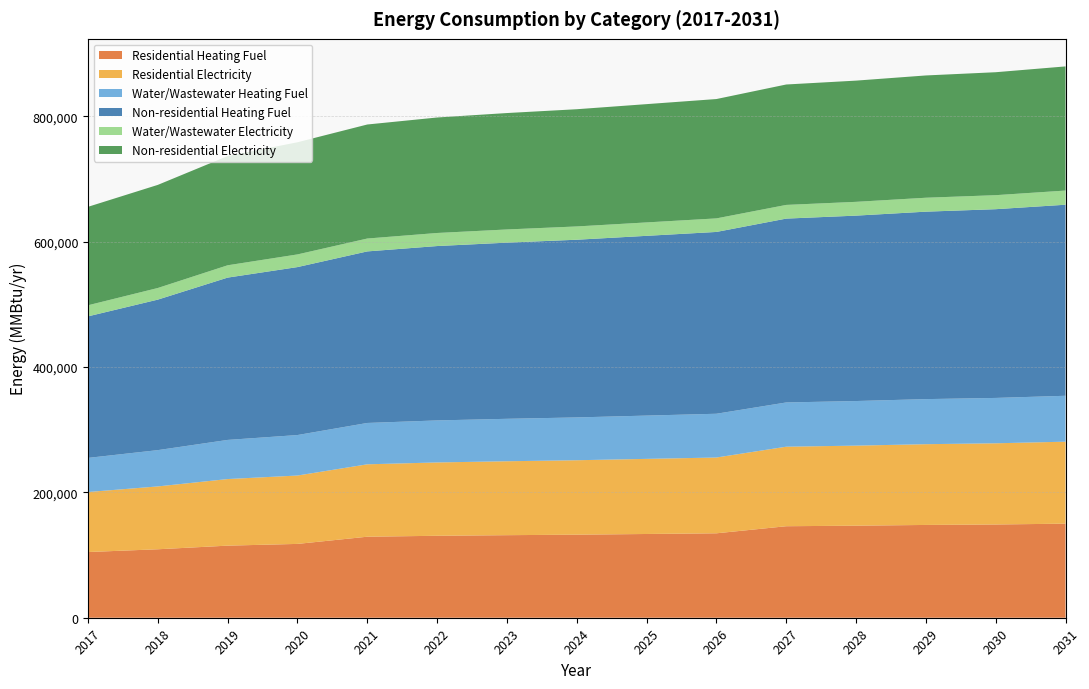

Reading left to right, extract all data points from this chart.

Residential Heating Fuel: 104839.6	109244.7	115034.2	117803.1	129279.2	130776.1	131728.7	132545.2	133633.9	134722.6	146016.2	146894.0	148064.5	148796.1	150112.9
Residential Electricity: 95762.4	100295.8	106254.0	109103.6	115538.5	117022.6	117967.1	118776.6	119856.0	120935.4	126895.3	127737.2	128859.8	129561.4	130824.3
Water/Wastewater Heating Fuel: 54452.8	57910.7	62457.4	64620.3	65987.8	67058.9	67733.9	68308.0	69075.3	69840.7	70604.5	71170.4	71929.2	72392.1	73252.3
Non-residential Heating Fuel: 225859.0	240186.4	259016.8	268022.6	273753.5	278256.5	281121.9	283578.1	286852.9	290127.7	293402.6	295858.7	299133.5	301180.3	304864.5
Water/Wastewater Electricity: 17695.9	18545.7	19660.4	20203.7	20557.5	20838.2	21022.7	21184.8	21399.2	21615.2	21832.4	22001.4	22222.9	22371.3	22614.5
Non-residential Electricity: 157097.3	164534.3	174308.7	178983.3	181958.1	184295.5	185782.9	187057.8	188757.7	190457.5	192157.4	193432.4	195132.2	196194.7	198107.0